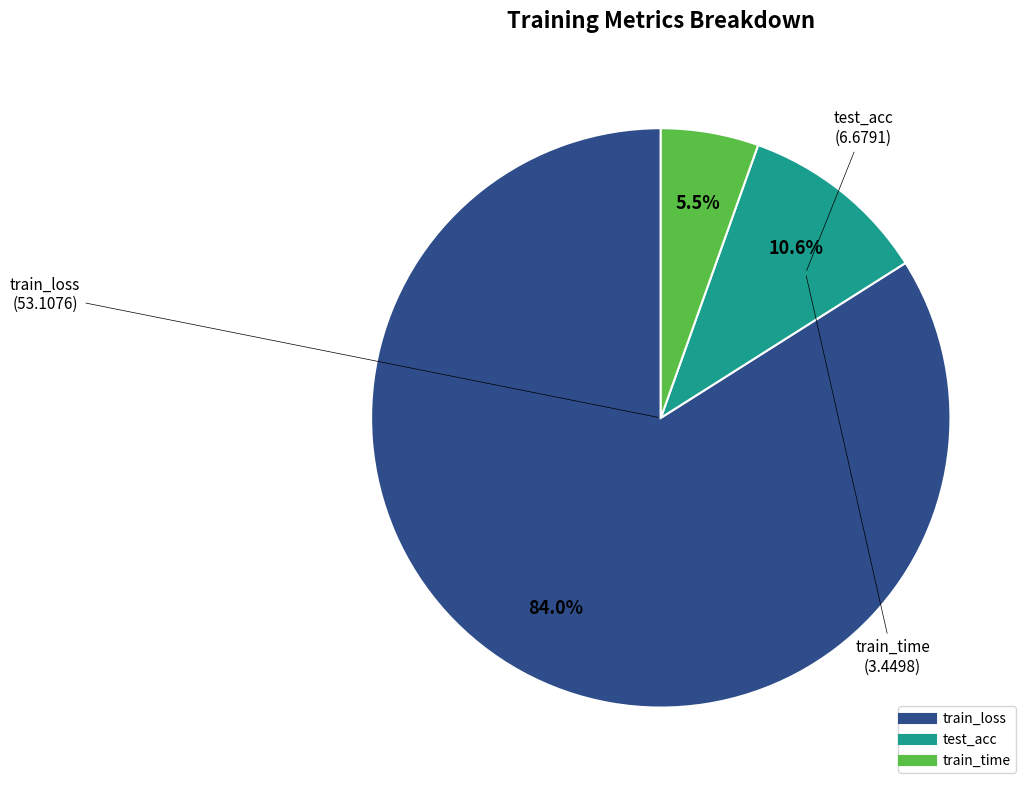

Is the sum of train_loss and test_acc greater than half?

Yes